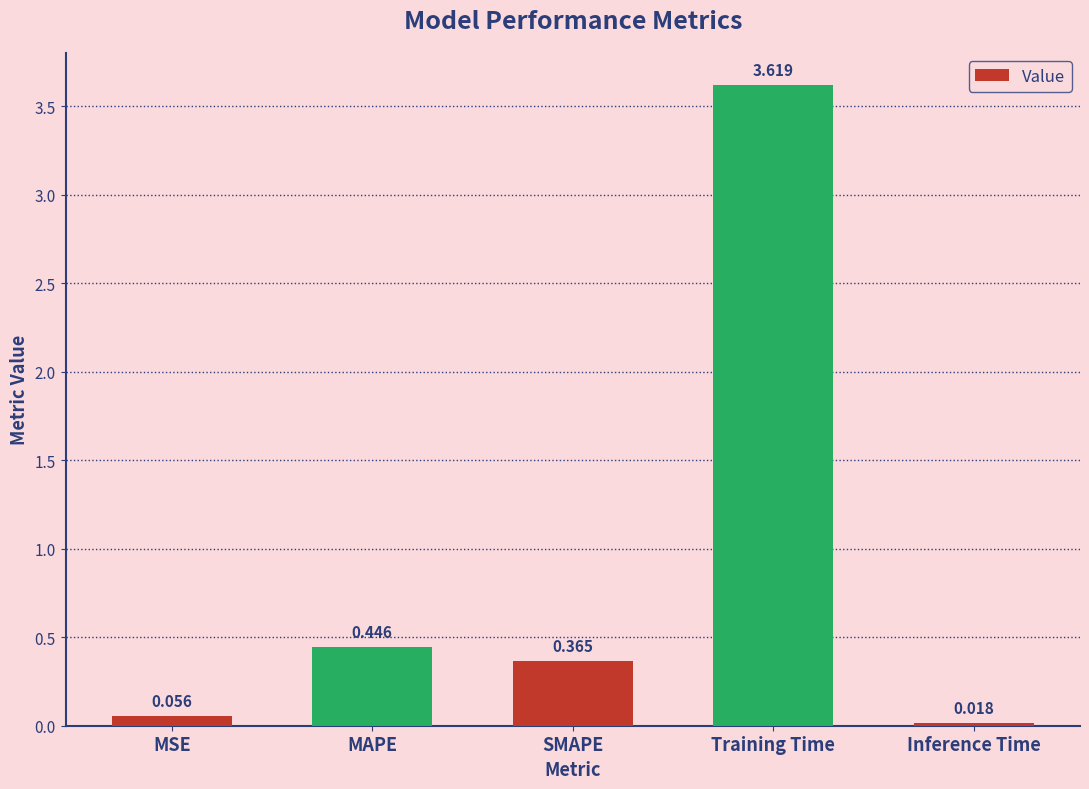

List the labels in order of value, largest first.

Training Time, MAPE, SMAPE, MSE, Inference Time